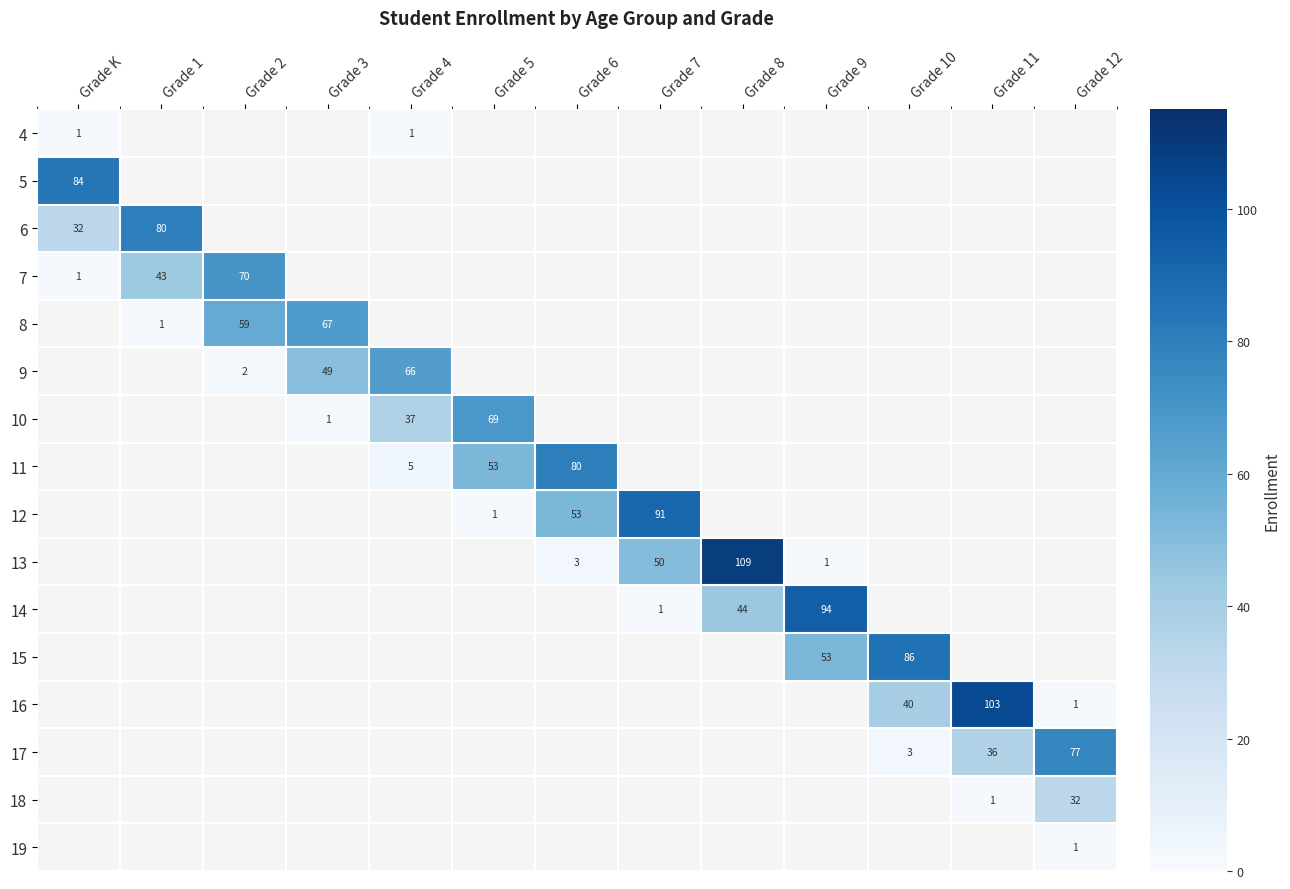

The value of 17 at Grade 10 is 1. True or false?

False